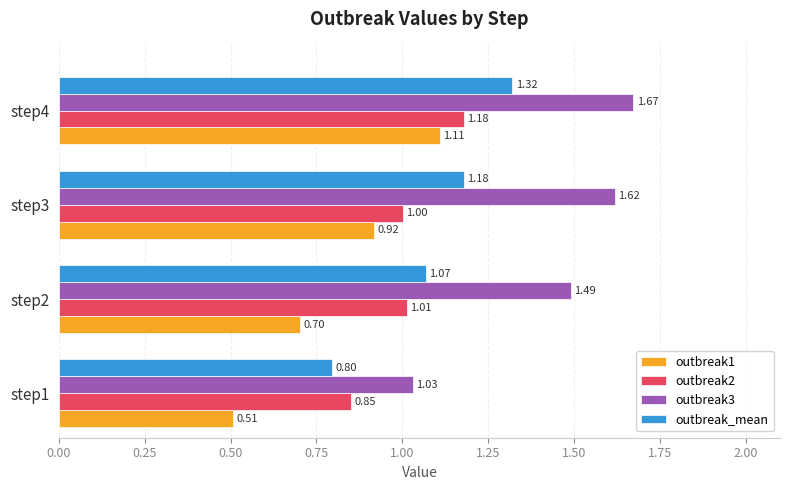

Rank the series by their maximum value, from highest to lowest.

outbreak3, outbreak_mean, outbreak2, outbreak1